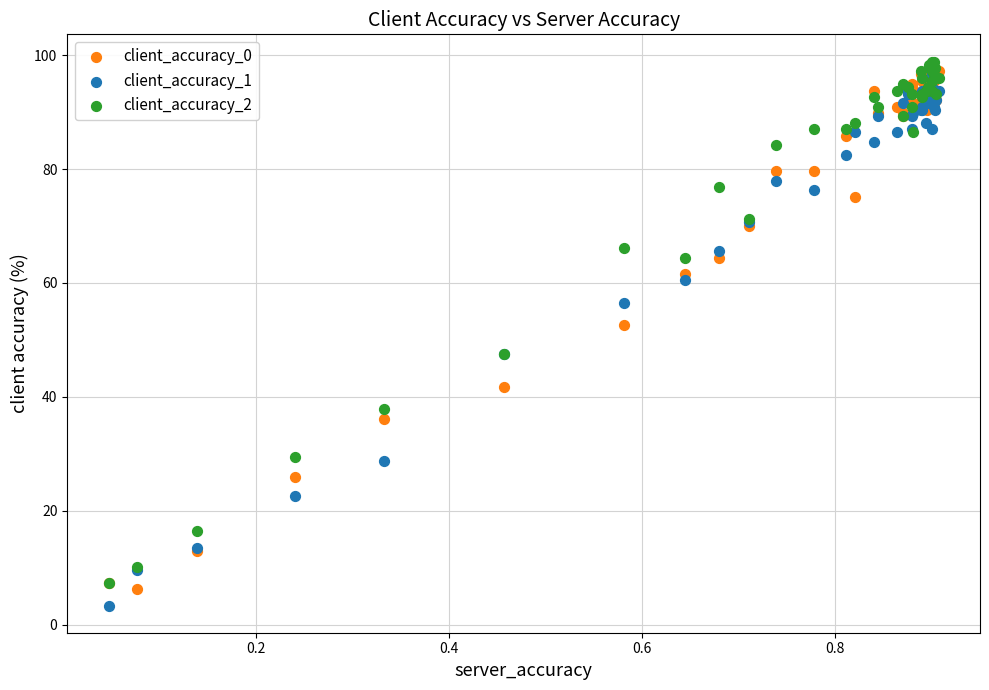

Across all series, what Y value is closest to 51?

52.5